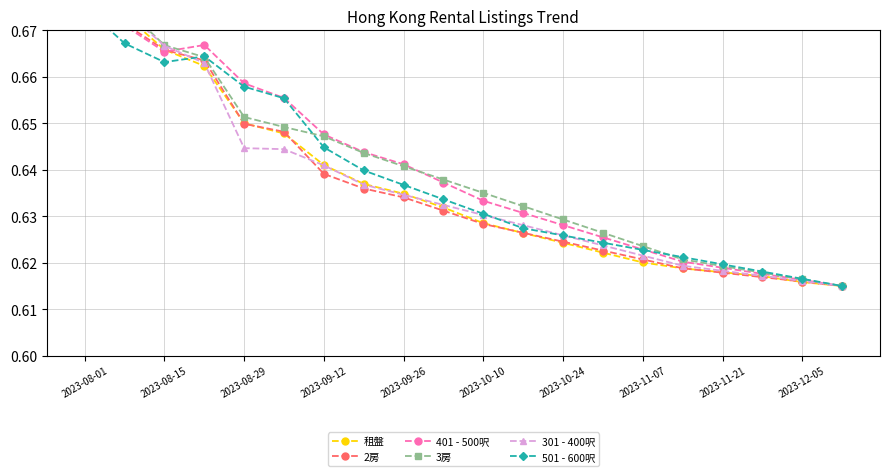

Is it true that 301 - 400呎 equals 0.6 at 2023-12-05?

True